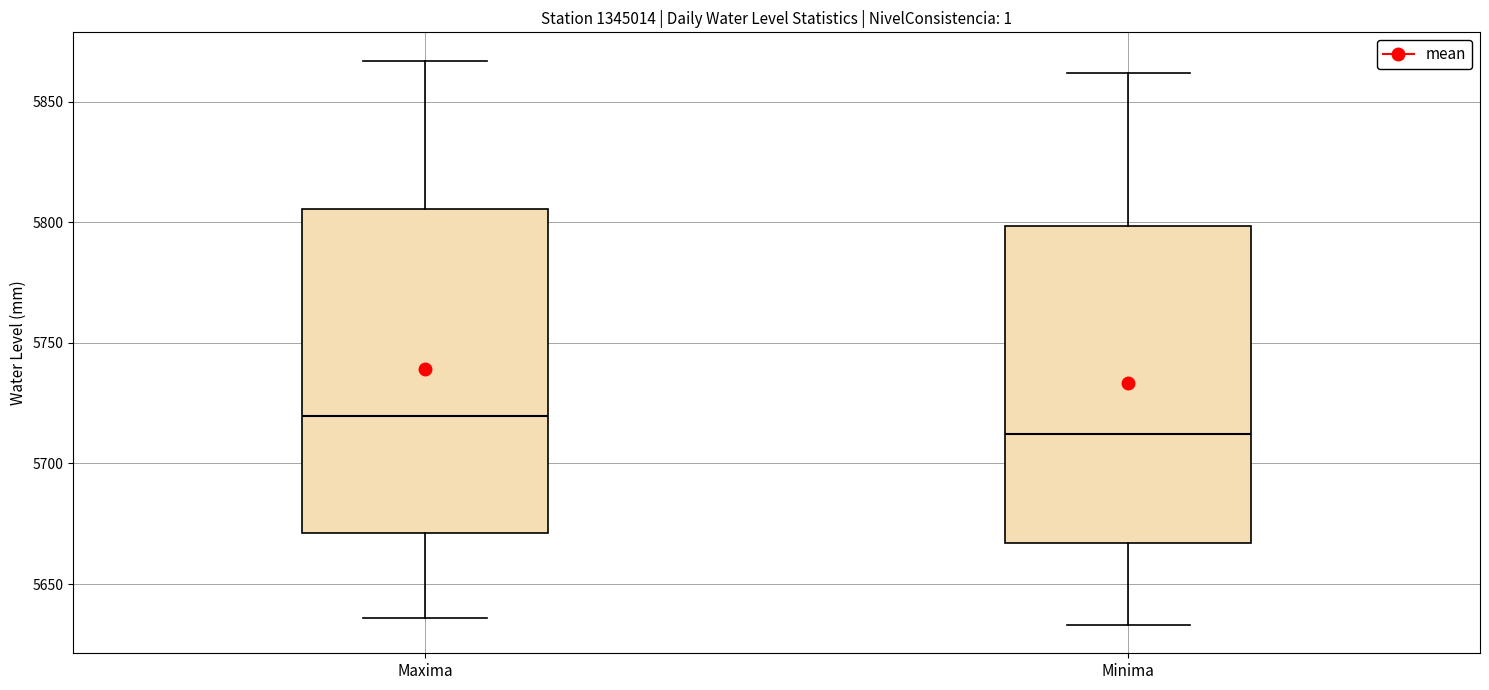

Which box's median line is the highest?

Maxima